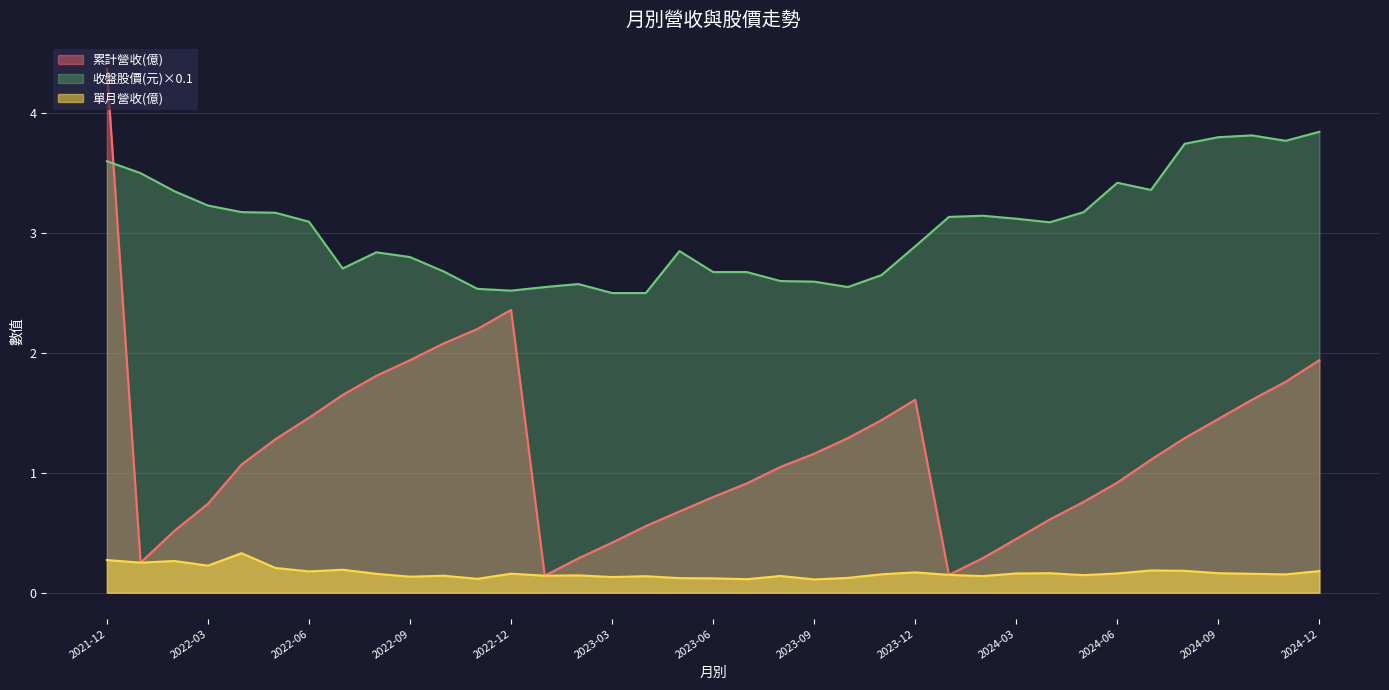

Where is the first local maximum for 累計營收(億)?

2022-12